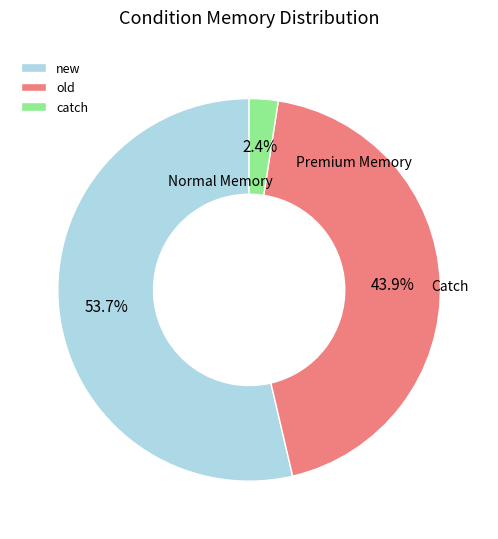

Rank the categories by value from highest to lowest.

new, old, catch